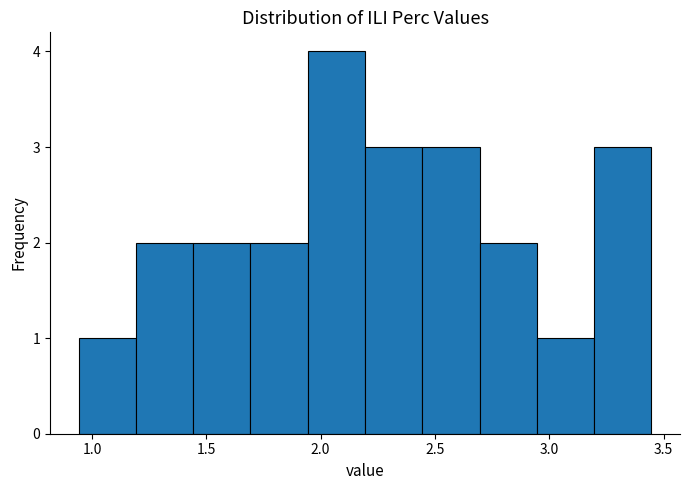

Reading left to right, transcribe this chart: for each bar, give the range it covers on the x-axis and its height. Neither the bar edges nor the heights are printed on the chart, so give them approximately, as read against the axes.

0.95 to 1.20: 1
1.20 to 1.45: 2
1.45 to 1.70: 2
1.70 to 1.95: 2
1.95 to 2.20: 4
2.20 to 2.45: 3
2.45 to 2.70: 3
2.70 to 2.95: 2
2.95 to 3.20: 1
3.20 to 3.45: 3